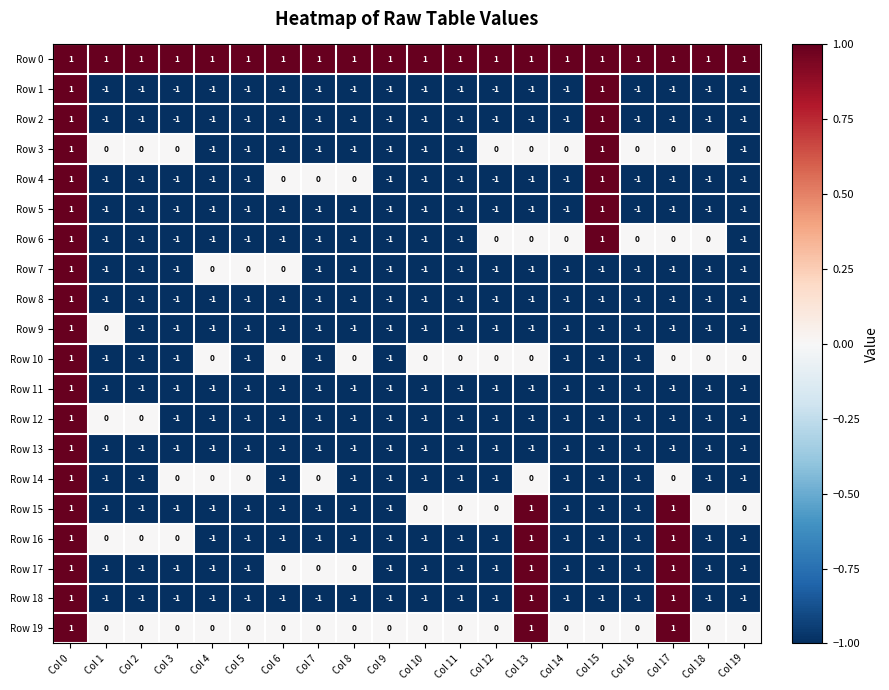

What is the total value across all series at Col 11?

-15